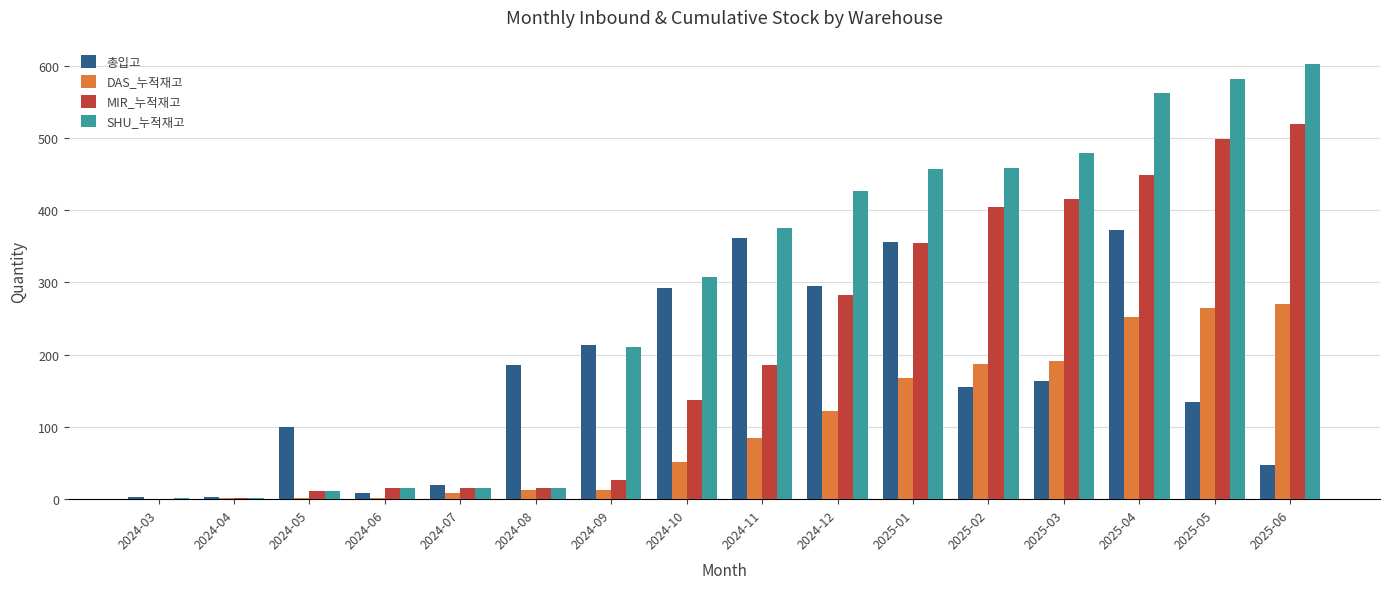

What is the sum of all DAS_누적재고 values?

1630